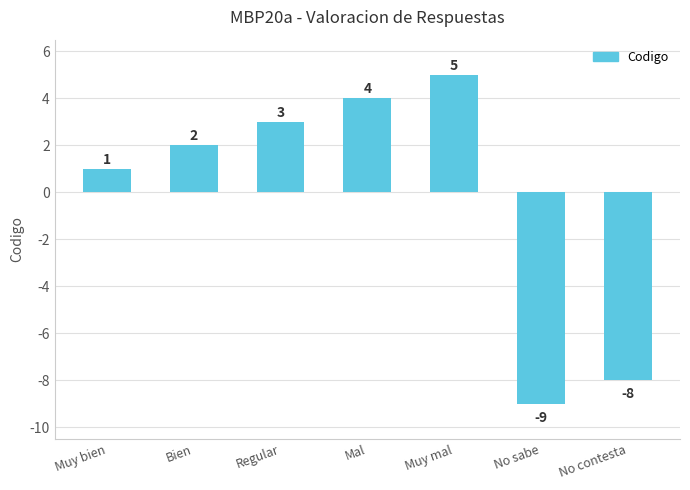

Rank the categories by value from lowest to highest.

No sabe, No contesta, Muy bien, Bien, Regular, Mal, Muy mal